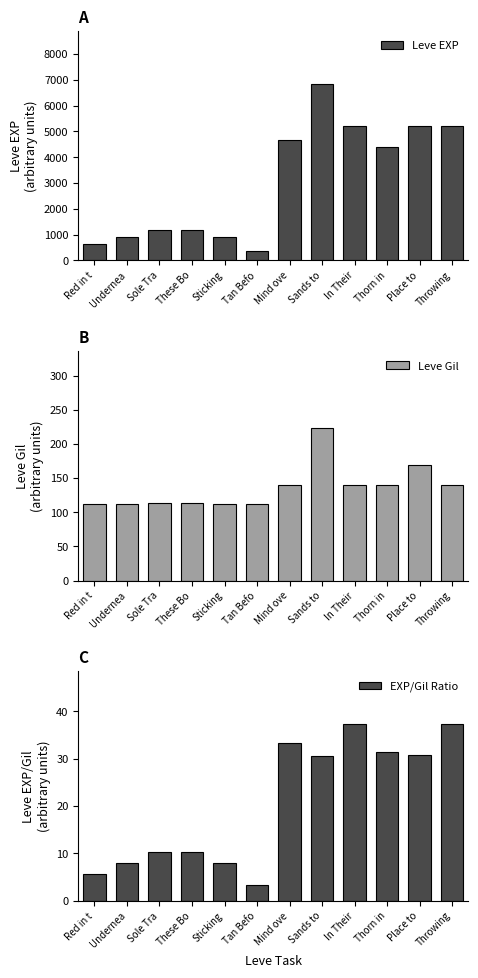

Does the chart contain any negative values?

No